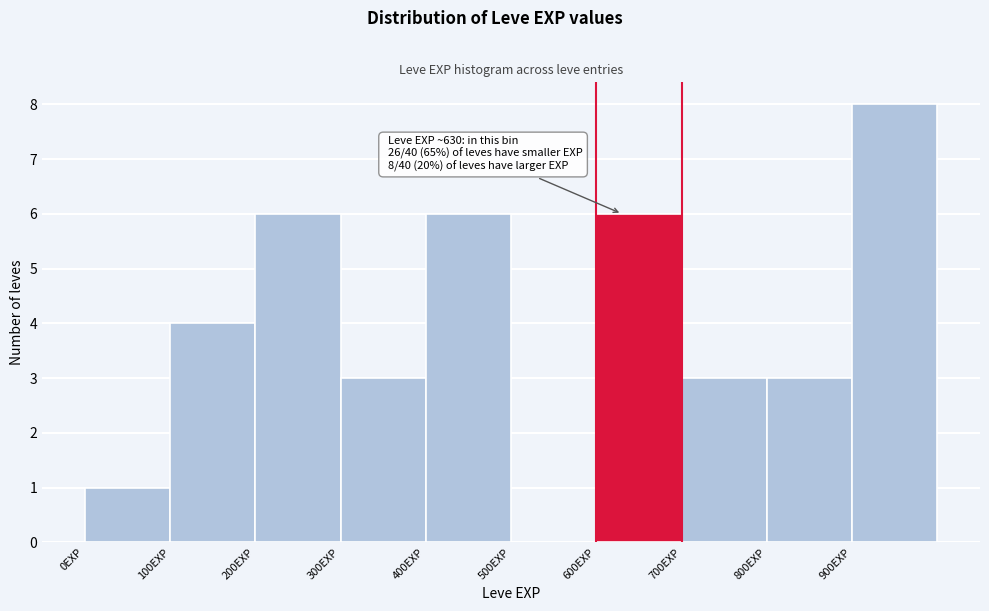

Over which range of the x-axis is the bar tallest?

900 to 1000